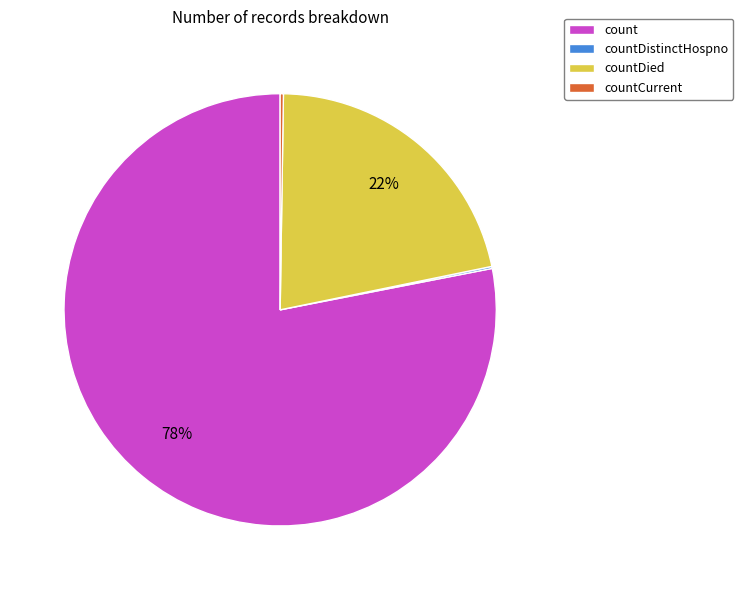

Between countDied and count, which is larger?

count